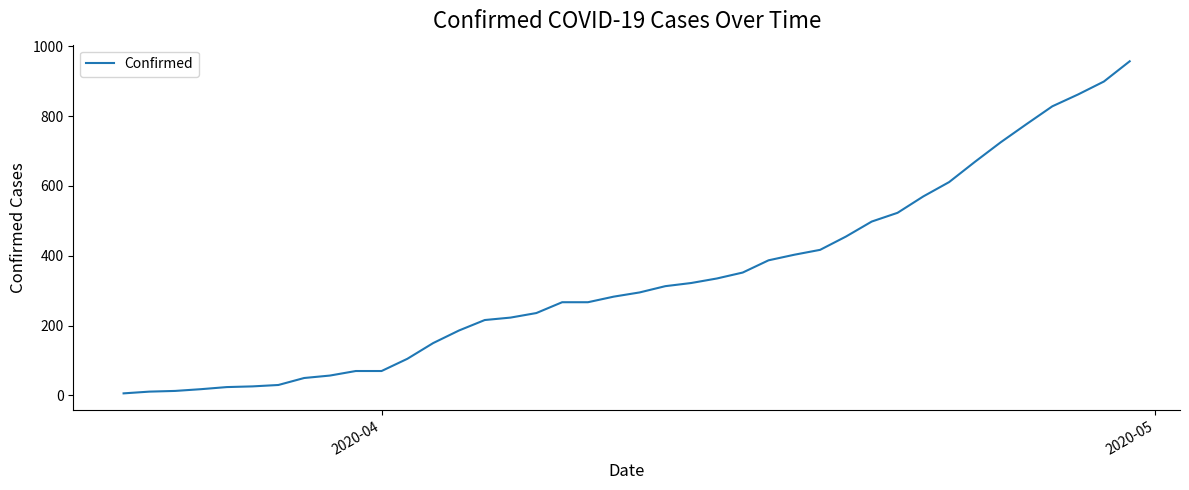

What is the difference between the maximum and minimum values?

951